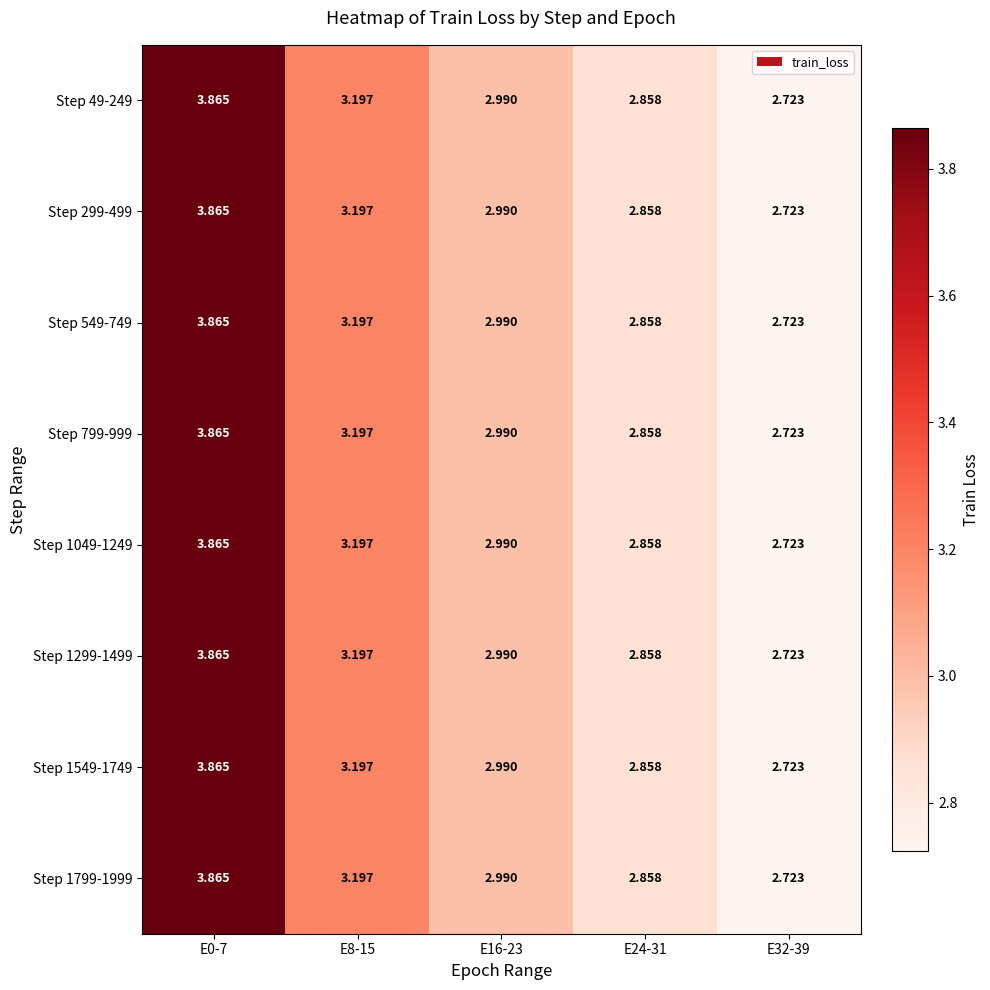

Is the value of Step 49-249 at E32-39 greater than the value of Step 1299-1499 at E0-7?

No